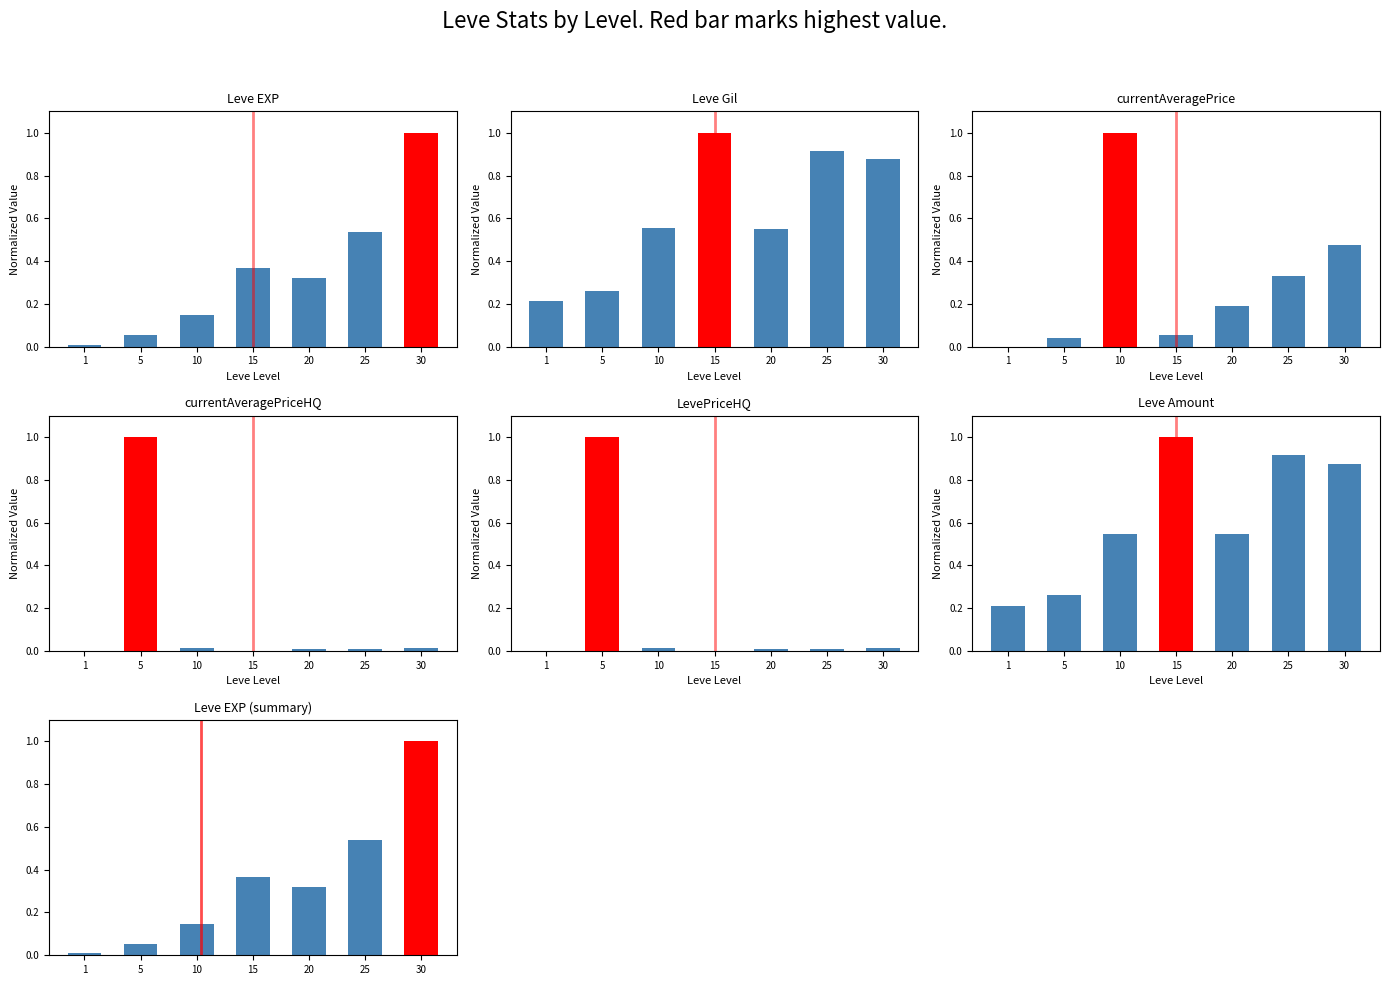

At which category is the sum across all series the highest?

30